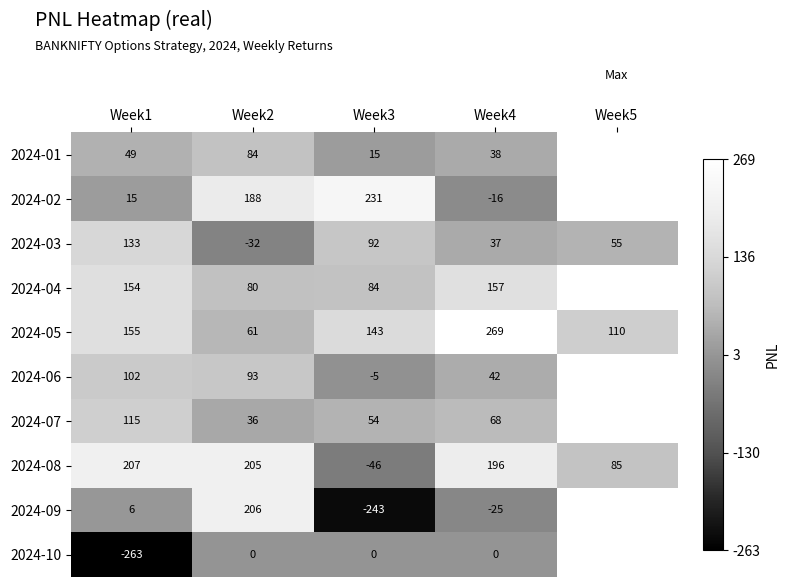

List the labels in order of 2024-03 value, largest first.

Week1, Week3, Week5, Week4, Week2